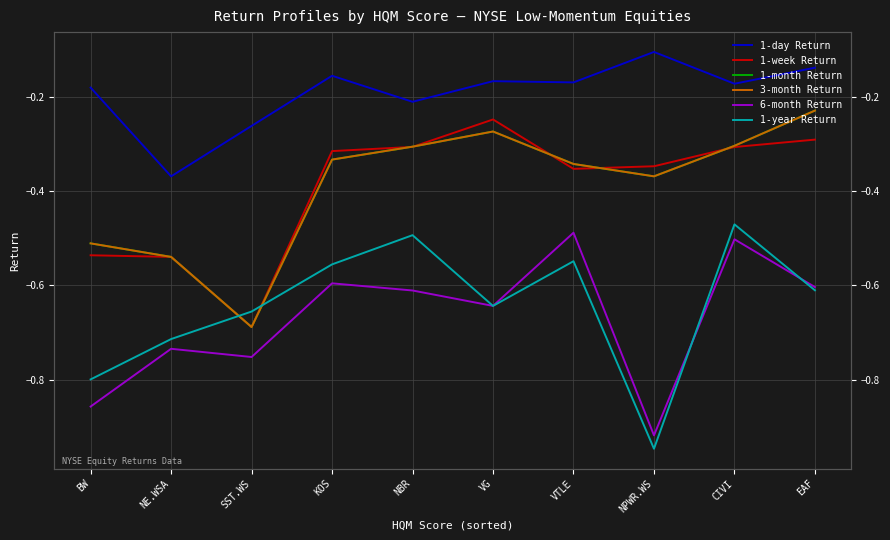

In 1-month Return, how many points are higher than both neighbors (excluding endpoints)?

1